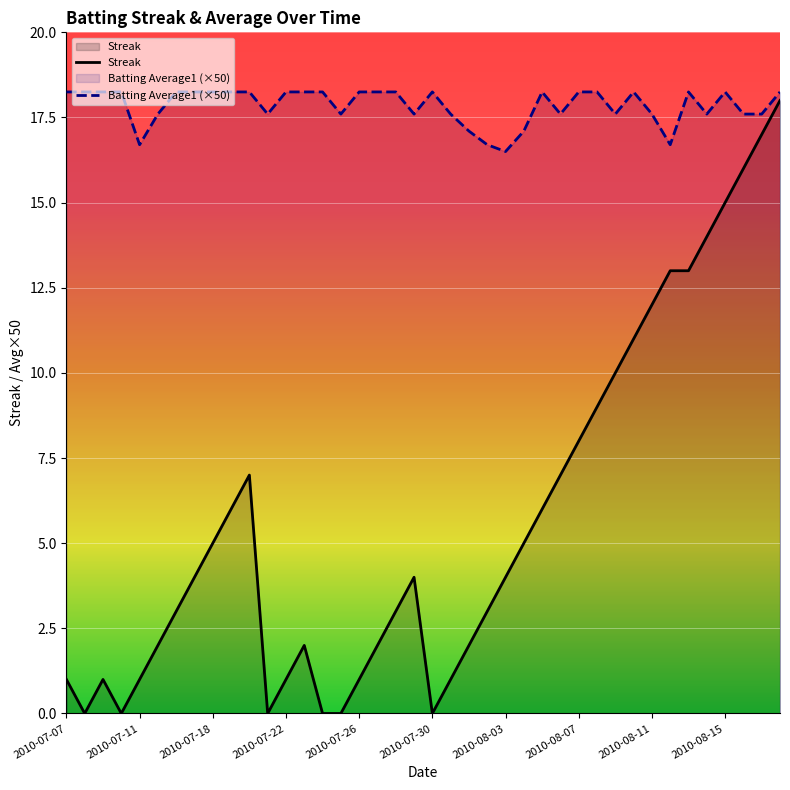

What is the average value of the Batting Average1 (×50) series?

17.9